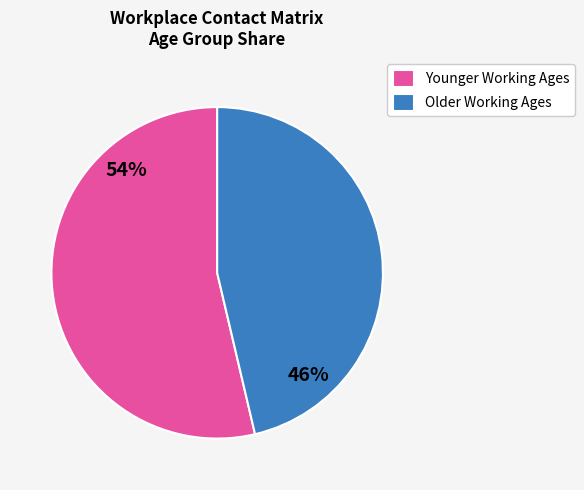

Is Younger Working Ages the majority of the pie?

Yes